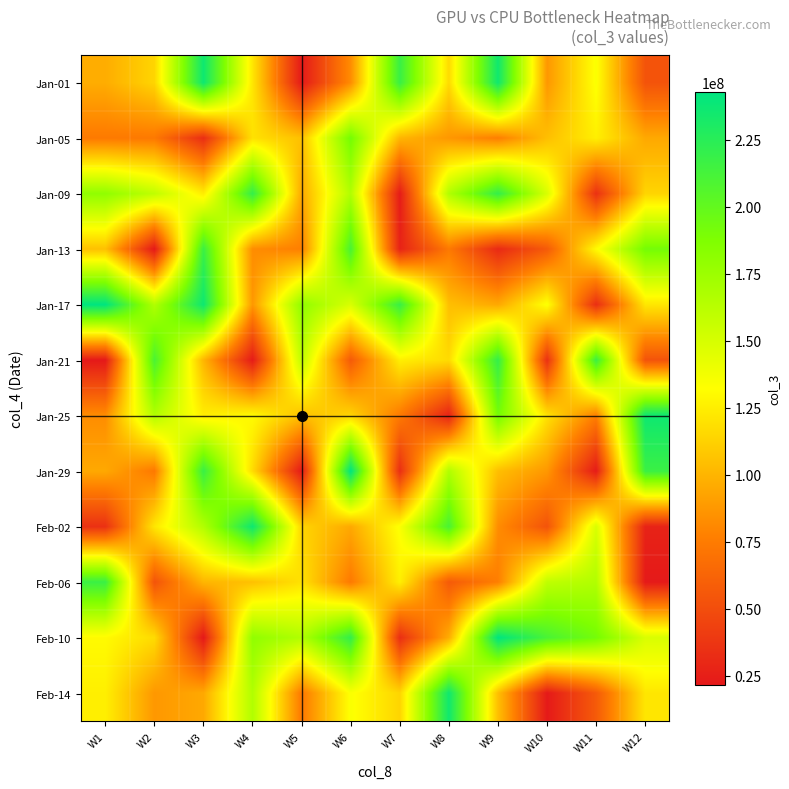

Reading left to right, what are all the values shown in this chart?

Jan-01: W1=96879976	W2=114248848	W3=236334952	W4=121835288	W5=22232376	W6=83038136	W7=217871680	W8=116916360	W9=235529856	W10=87759856	W11=133881736	W12=53450160
Jan-05: W1=74301088	W2=73847656	W3=33286240	W4=119801200	W5=105366784	W6=191802352	W7=100801792	W8=87759856	W9=76797400	W10=104744712	W11=125653296	W12=95045760
Jan-09: W1=179757520	W2=159441232	W3=124683960	W4=220069360	W5=95045760	W6=165781088	W7=23102816	W8=165648392	W9=220069360	W10=148509672	W11=34791176	W12=114248848
Jan-13: W1=105366784	W2=21665800	W3=217102216	W4=83038136	W5=76797400	W6=210620048	W7=27093360	W8=73847656	W9=30864904	W10=57227280	W11=130562312	W12=191802352
Jan-17: W1=242761496	W2=165781088	W3=236334952	W4=87759856	W5=179757520	W6=148509672	W7=217871680	W8=104744712	W9=95045760	W10=133881736	W11=33286240	W12=121835288
Jan-21: W1=21665800	W2=210620048	W3=100801792	W4=23102816	W5=159441232	W6=57227280	W7=125653296	W8=116916360	W9=220069360	W10=34791176	W11=217102216	W12=53450160
Jan-25: W1=83038136	W2=165648392	W3=124683960	W4=130562312	W5=105366784	W6=114248848	W7=74301088	W8=27093360	W9=191802352	W10=119801200	W11=76797400	W12=236334952
Jan-29: W1=95045760	W2=73847656	W3=217871680	W4=116916360	W5=22232376	W6=242761496	W7=33286240	W8=165781088	W9=104744712	W10=87759856	W11=23102816	W12=217102216
Feb-02: W1=34791176	W2=121835288	W3=165648392	W4=236334952	W5=114248848	W6=95045760	W7=133881736	W8=210620048	W9=83038136	W10=53450160	W11=148509672	W12=27093360
Feb-06: W1=217102216	W2=53450160	W3=100801792	W4=105366784	W5=119801200	W6=74301088	W7=125653296	W8=57227280	W9=76797400	W10=159441232	W11=165781088	W12=22232376
Feb-10: W1=130562312	W2=116916360	W3=21665800	W4=179757520	W5=165648392	W6=220069360	W7=33286240	W8=96879976	W9=242761496	W10=210620048	W11=191802352	W12=148509672
Feb-14: W1=125653296	W2=87759856	W3=95045760	W4=165781088	W5=73847656	W6=133881736	W7=114248848	W8=235529856	W9=104744712	W10=22232376	W11=57227280	W12=121835288